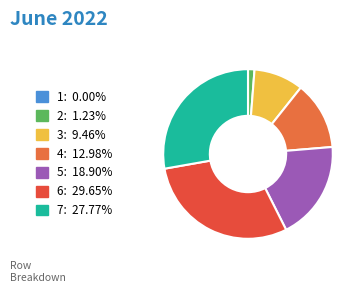

Which category has the smallest portion of the pie?

1